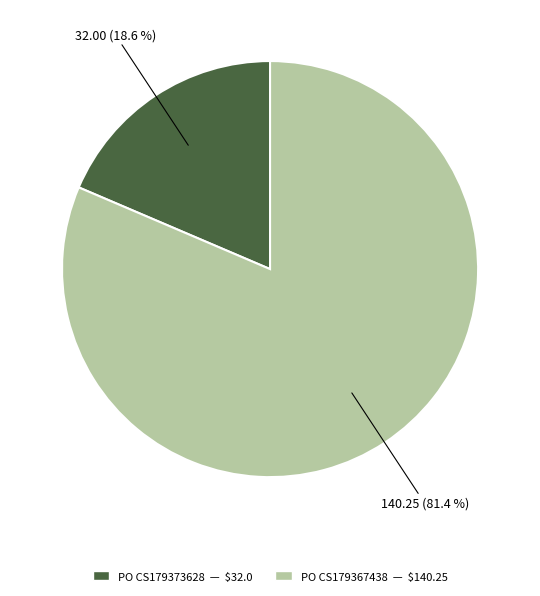

What portion of the pie excludes PO CS179373628 — $32.0?

81.4%